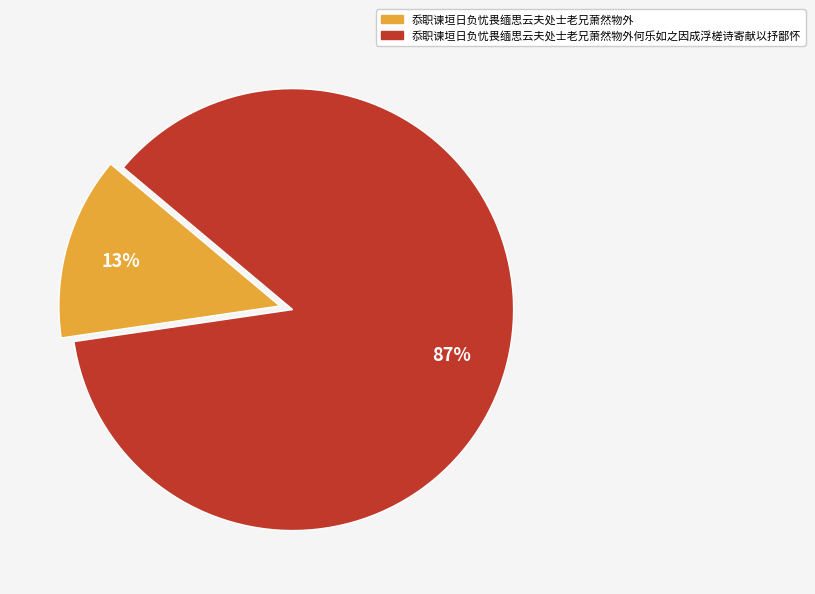

To the nearest percent, what is the average slice percentage?

50%